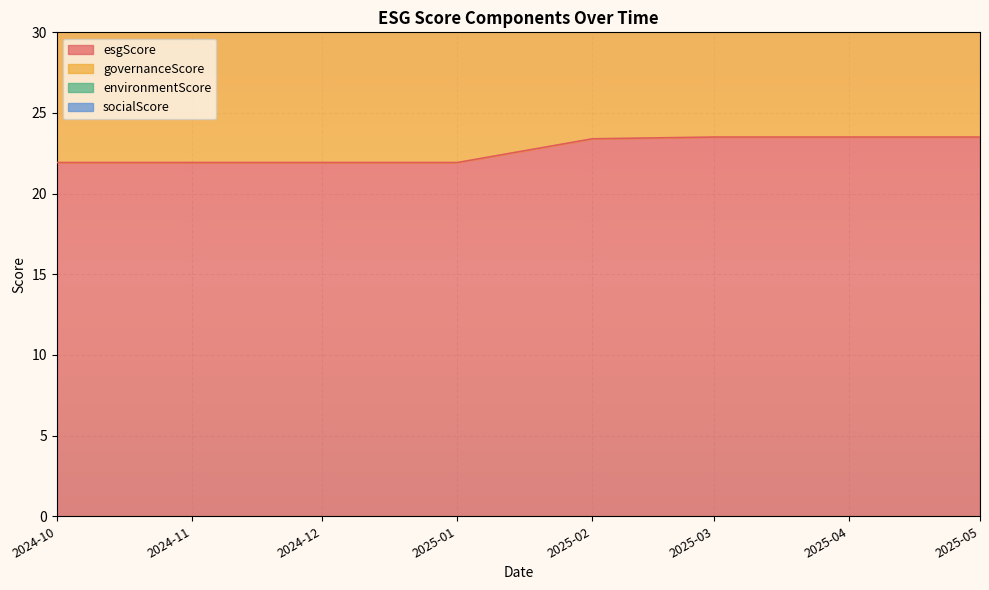

Is it true that socialScore equals 32.7 at 2025-03?

True